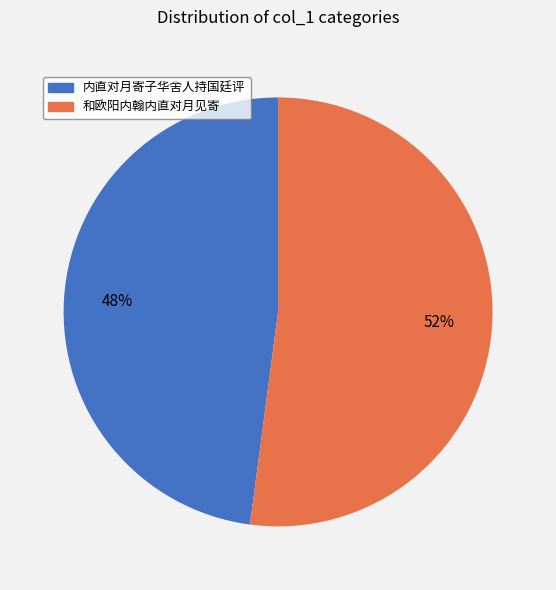

To the nearest percent, what is the difference between the 和欧阳内翰内直对月见寄 and 内直对月寄子华舍人持国廷评 slice percentages?

4%